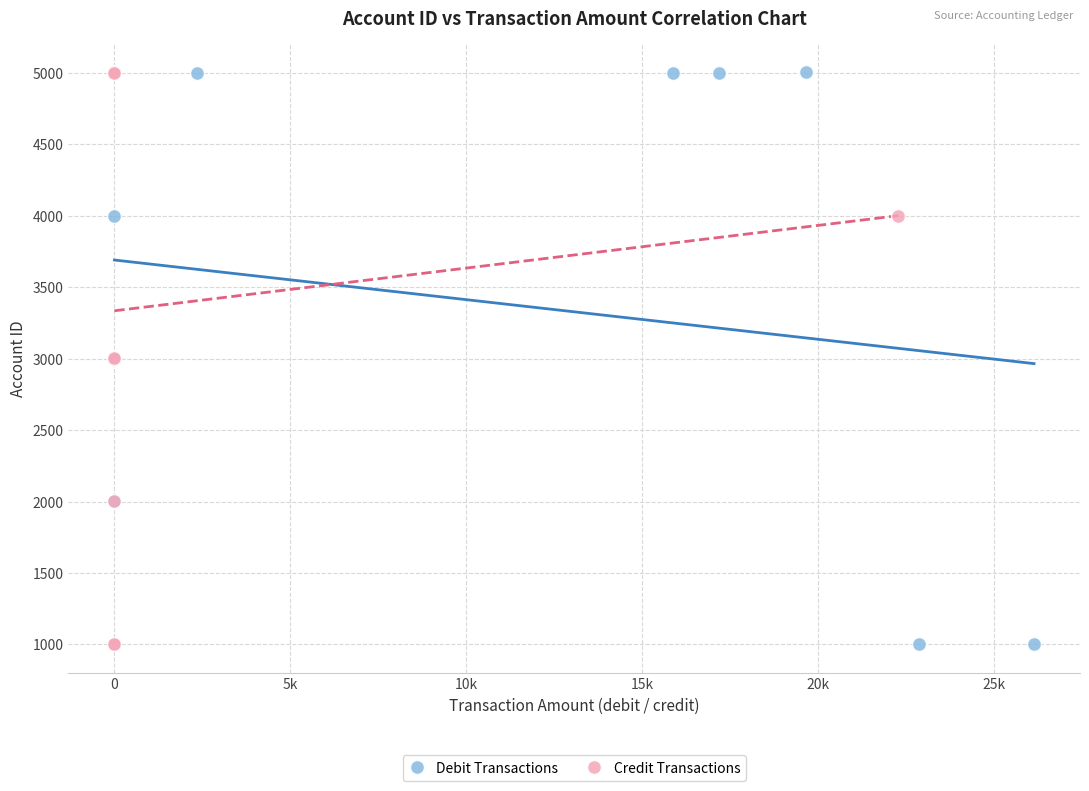

What are all the series names shown in the legend?

Debit Transactions, Credit Transactions